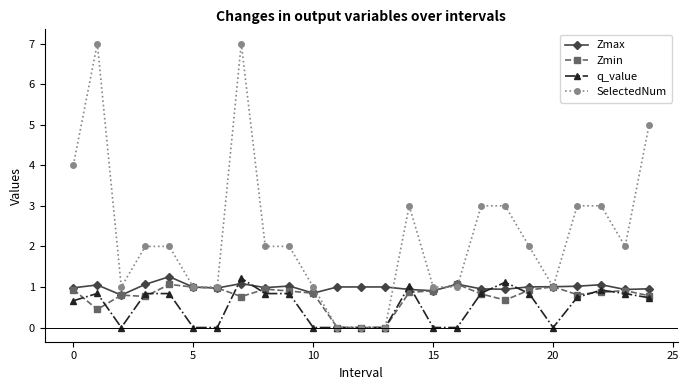

What is the average value of the Zmin series?

0.8